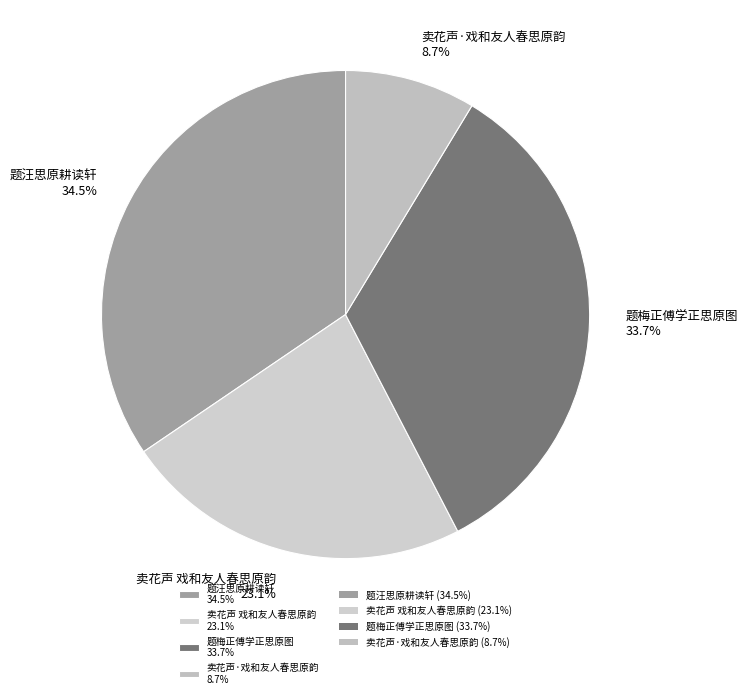

Combined, do 卖花声·戏和友人春思原韵 and 题汪思原耕读轩 account for over 50%?

No